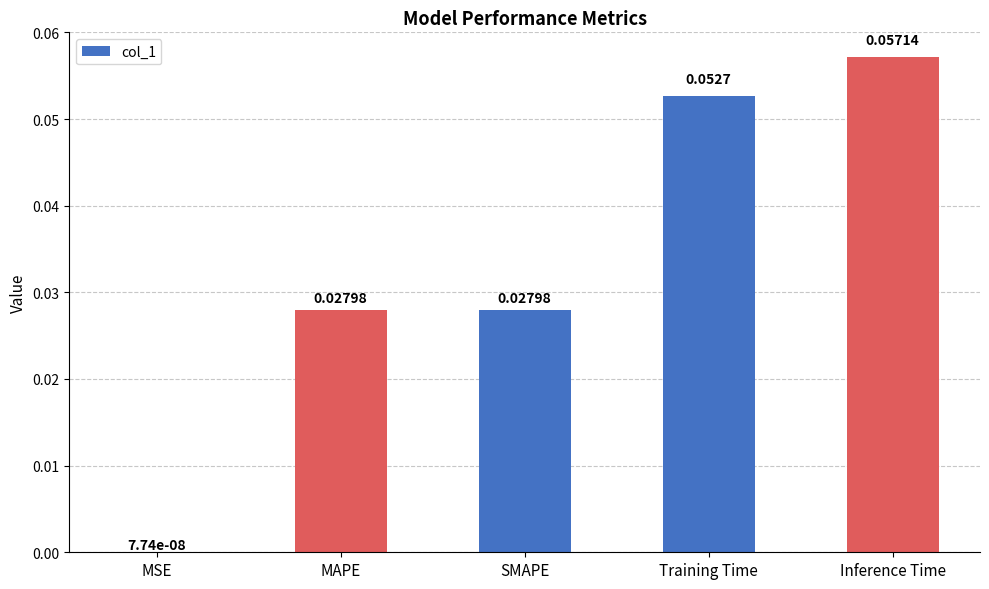

At which label is the value closest to 0?

MSE